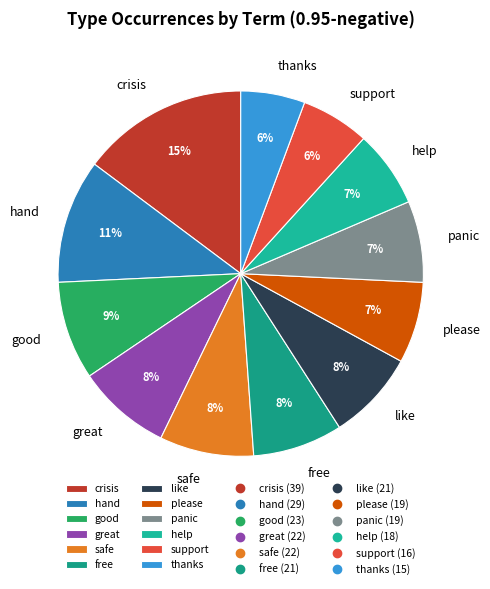

Is the sum of good and panic greater than half?

No